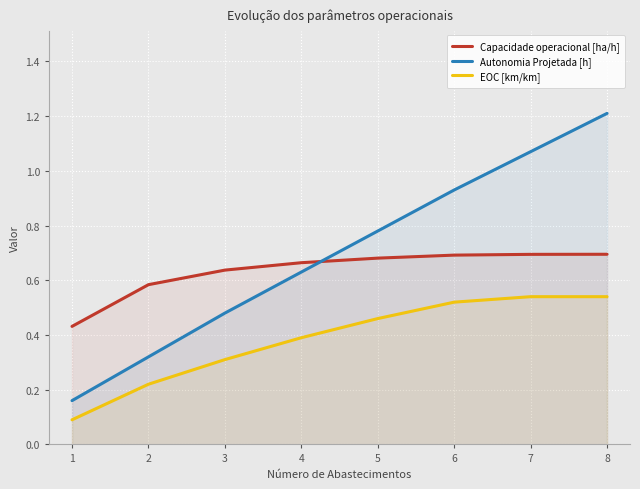

Rank the series by their maximum value, from lowest to highest.

EOC [km/km], Capacidade operacional [ha/h], Autonomia Projetada [h]